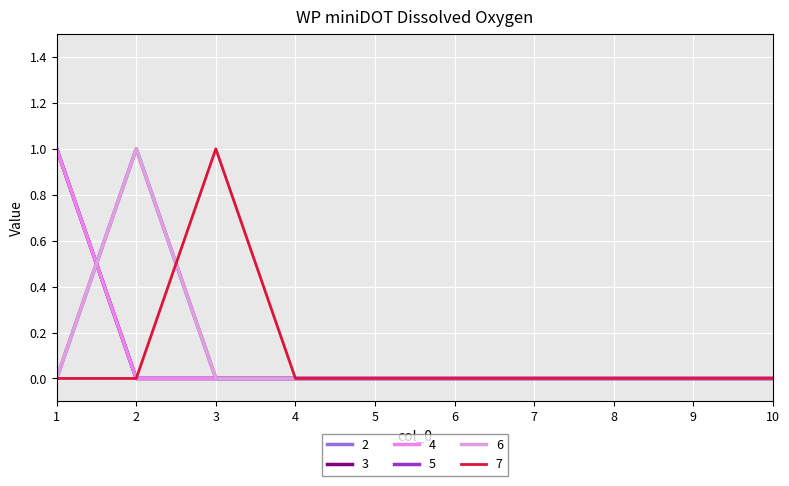

Reading left to right, extract all data points from this chart.

2: 1	0	0	0	0	0	0	0	0	0
3: 1	0	0	0	0	0	0	0	0	0
4: 1	0	0	0	0	0	0	0	0	0
5: 0	1	0	0	0	0	0	0	0	0
6: 0	1	0	0	0	0	0	0	0	0
7: 0	0	1	0	0	0	0	0	0	0